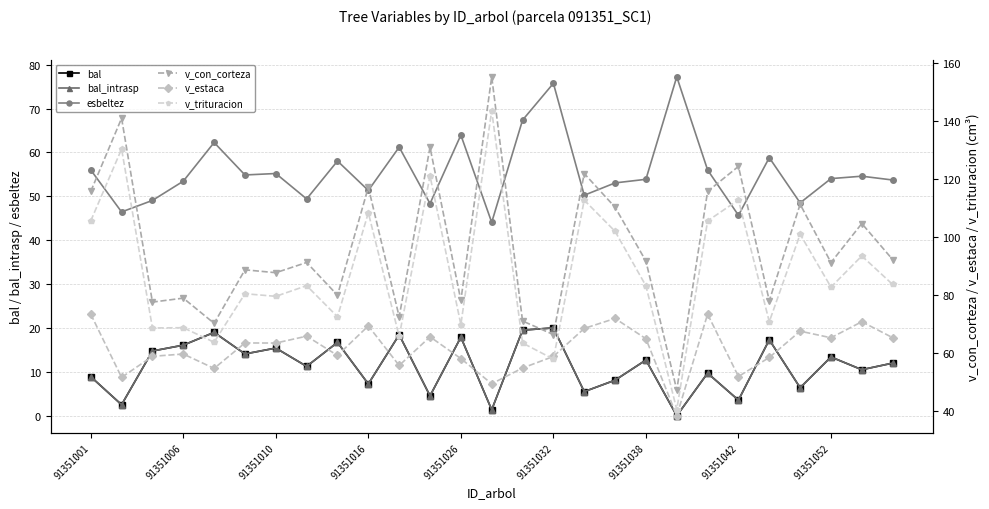

Which series has the largest range (max minus min)?

v_con_corteza